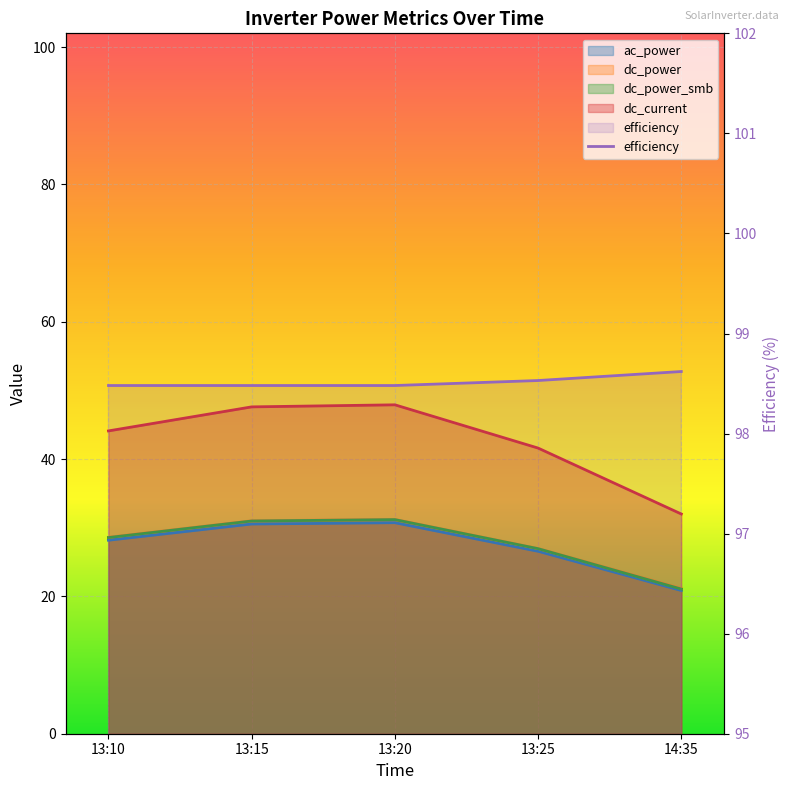

True or false: the data shows 172.9 at 13:15.

False